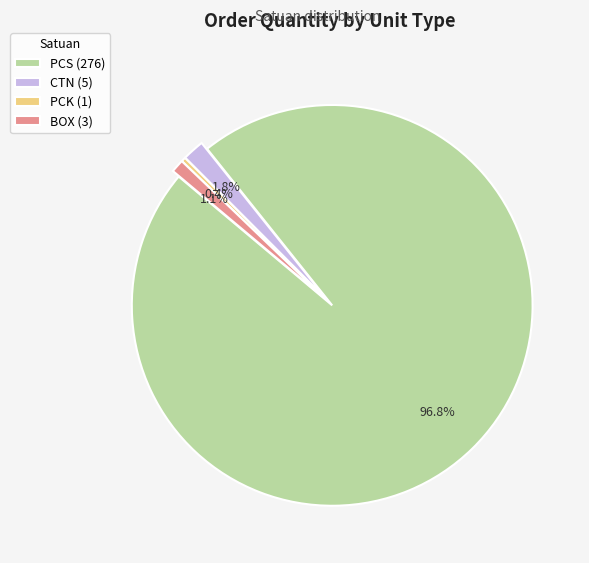

What portion of the pie excludes BOX (3)?

98.9%